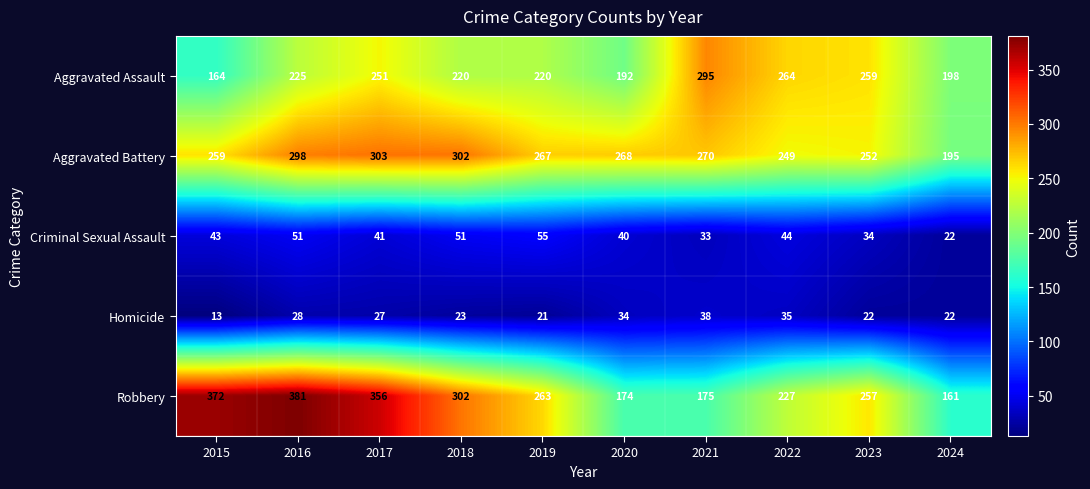

At which label does Robbery first exceed 263?

2015